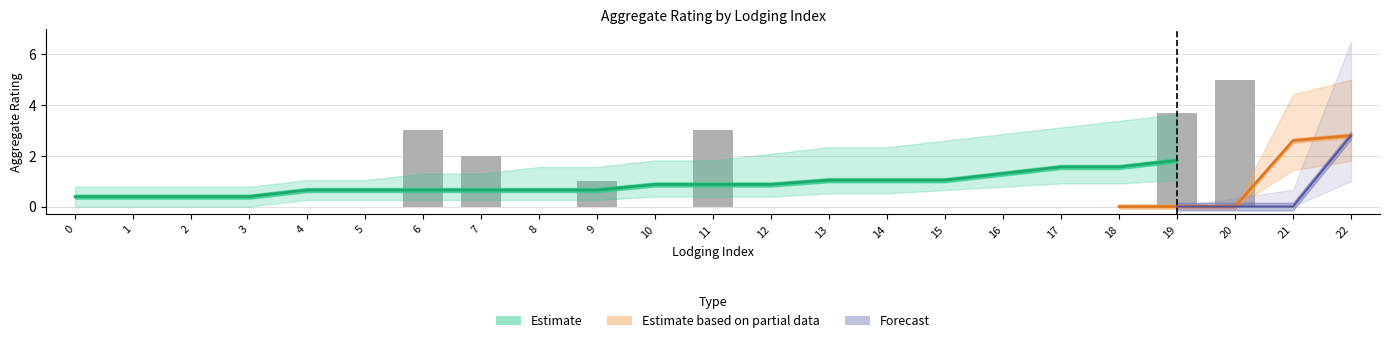

What is the average value of the Estimate series?

0.8